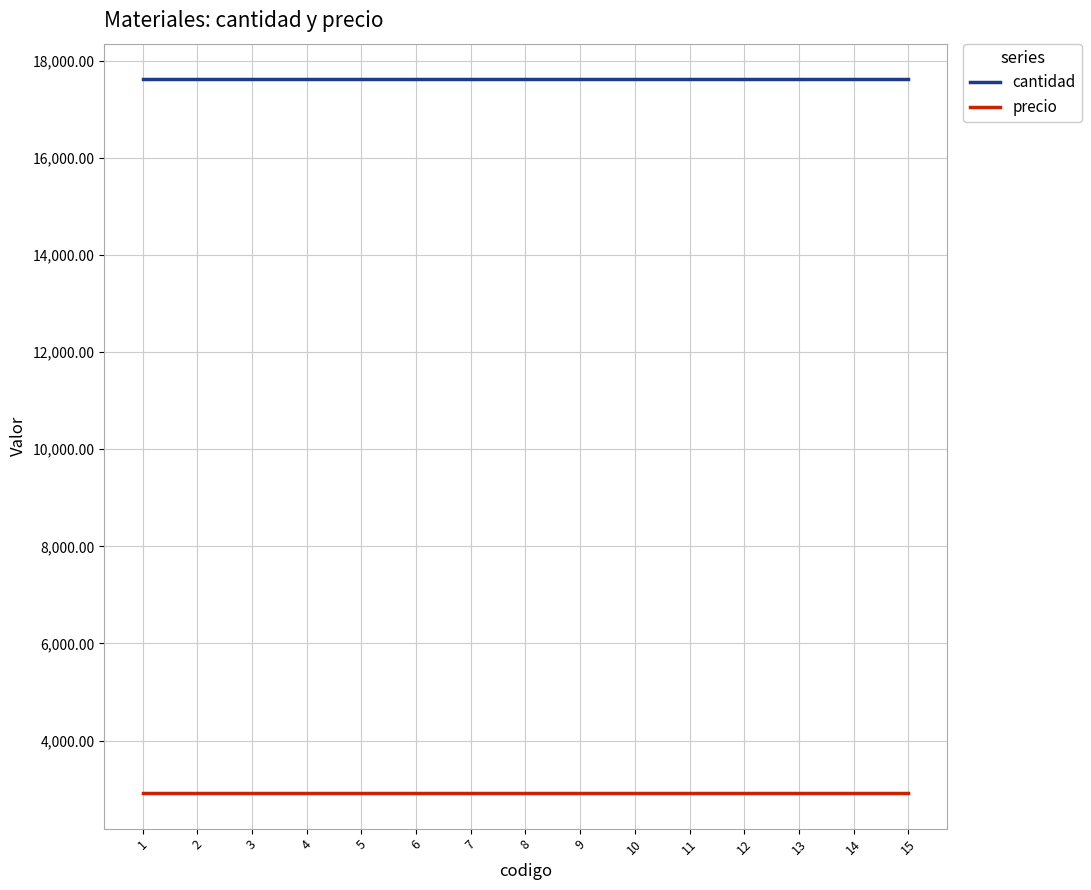

True or false: precio and cantidad intersect in this chart.

False